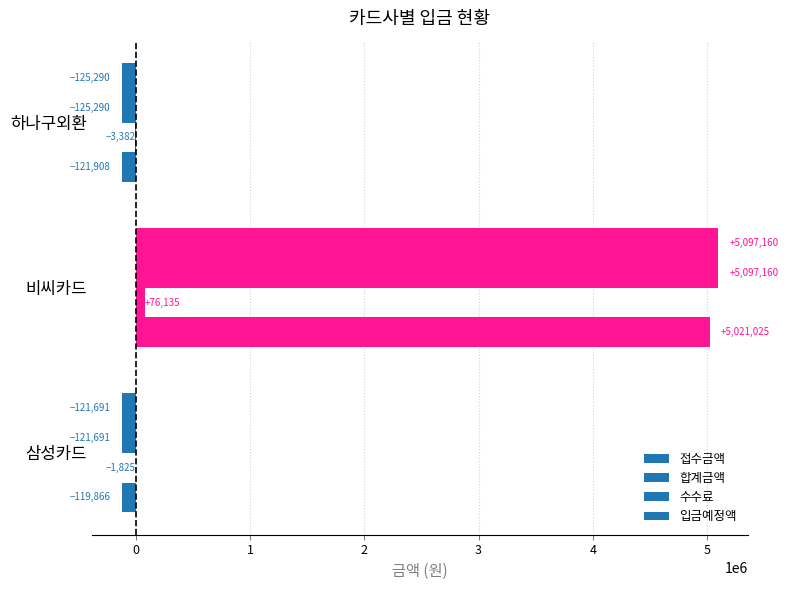

What is the greatest value displayed?

5097160